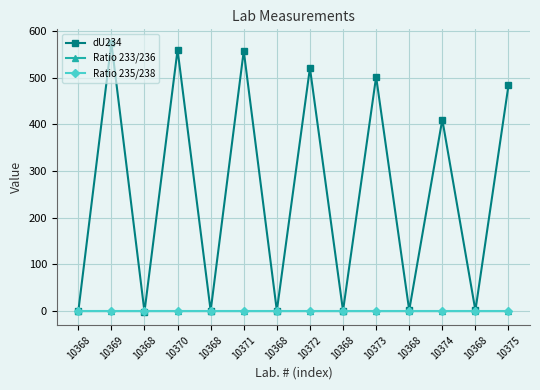

Reading left to right, list all the values displayed in this chart.

dU234: 10368=-0.7	10369=574.4	10368=-1.4	10370=559.3	10368=0.6	10371=557.1	10368=0.9	10372=520.4	10368=0.7	10373=501.6	10368=1.7	10374=410.1	10368=1.3	10375=483.5
Ratio 233/236: 10368=0.0	10369=0.0	10368=0.0	10370=0.0	10368=0.0	10371=0.0	10368=0.0	10372=0.0	10368=0.0	10373=0.0	10368=0.0	10374=0.0	10368=0.0	10375=0.0
Ratio 235/238: 10368=0.0	10369=0.0	10368=0.0	10370=0.0	10368=0.0	10371=0.0	10368=0.0	10372=0.0	10368=0.0	10373=0.0	10368=0.0	10374=0.0	10368=0.0	10375=0.0